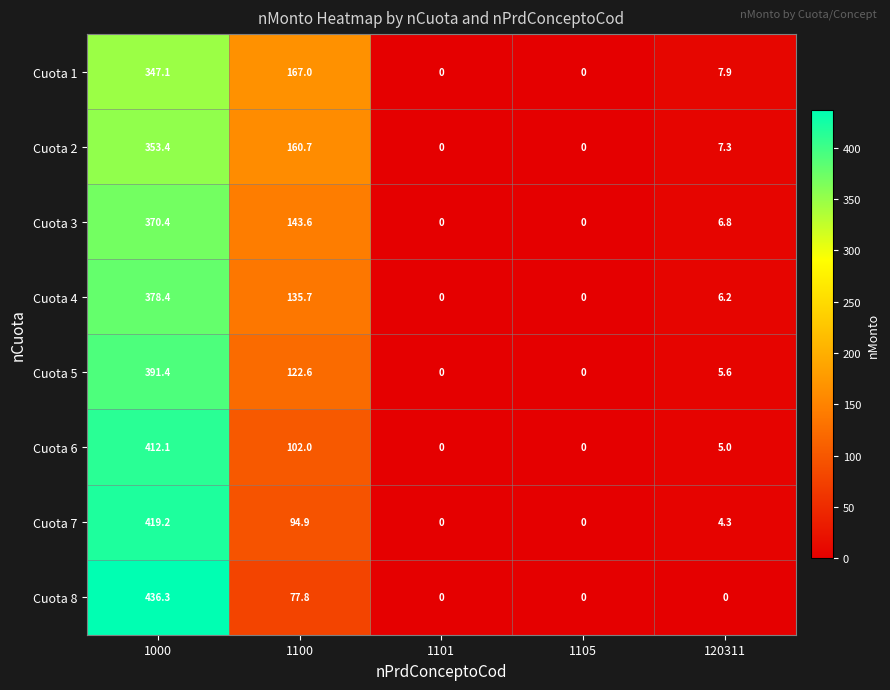

Is it true that Cuota 8 equals 179.7 at 120311?

False